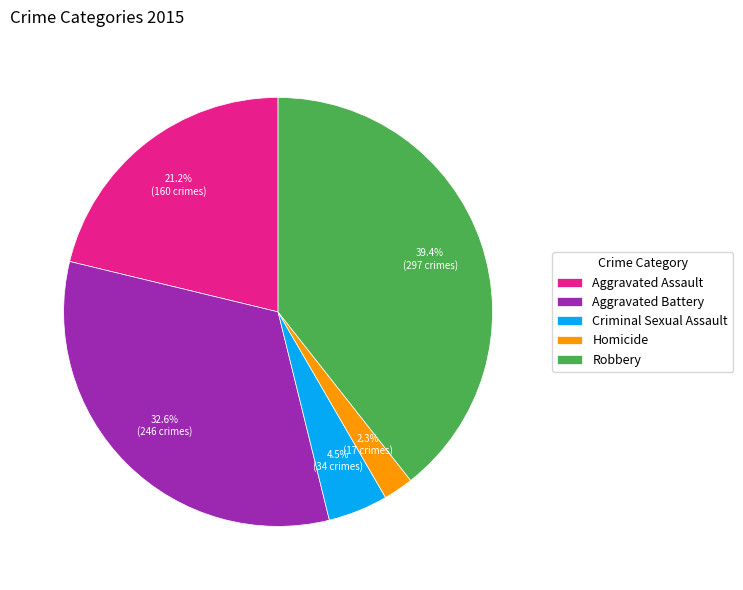

The Homicide slice represents 15% of the pie. True or false?

False